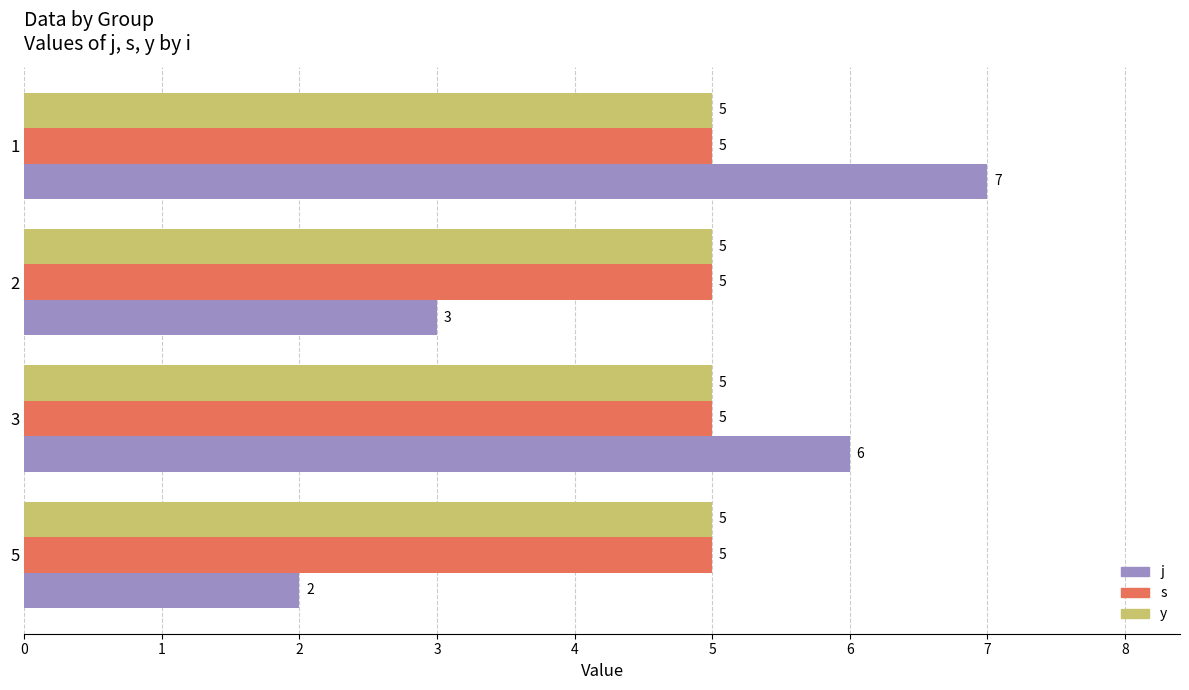

Where is j nearest to the value 4?

2